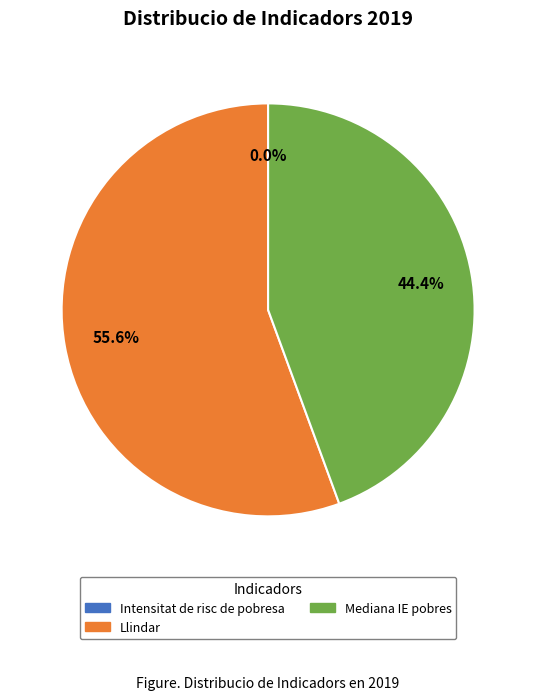

True or false: Llindar accounts for 56% of the total.

True